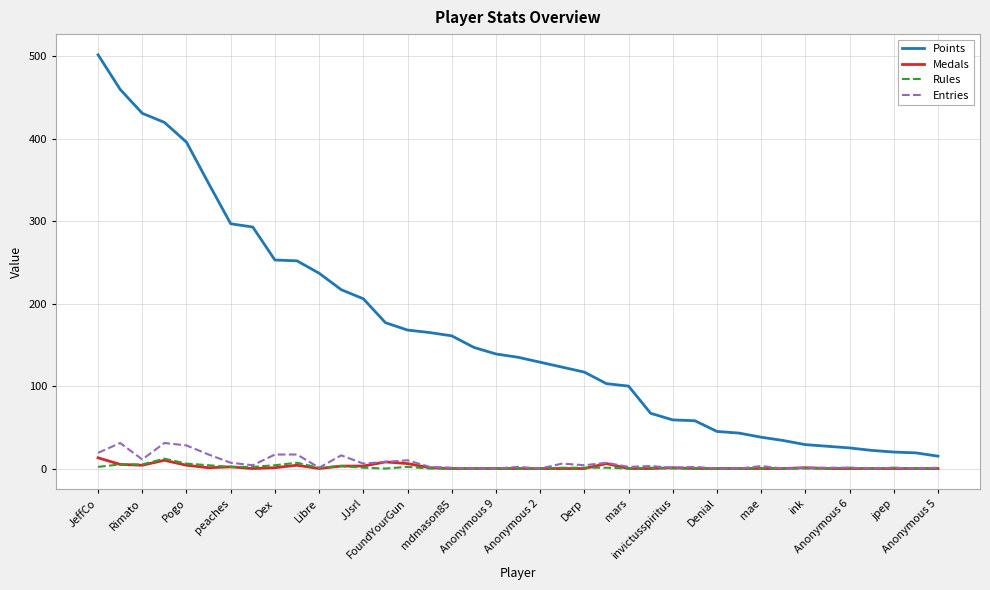

True or false: Medals and Points cross at least once.

False